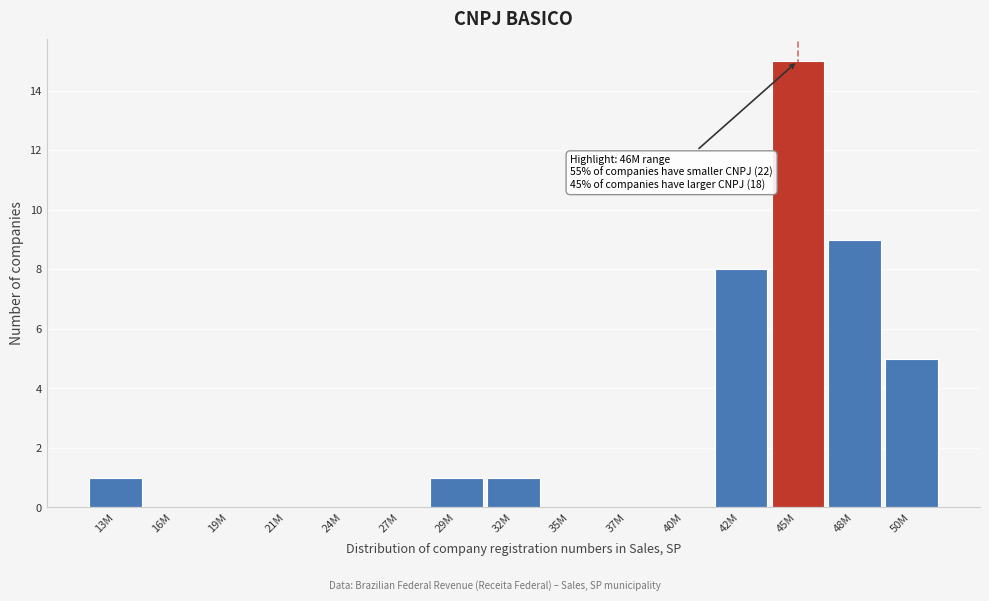

Reading left to right, extract all data points from this chart.

13M=1	16M=0	19M=0	21M=0	24M=0	27M=0	29M=1	32M=1	35M=0	37M=0	40M=0	42M=8	45M=15	48M=9	50M=5